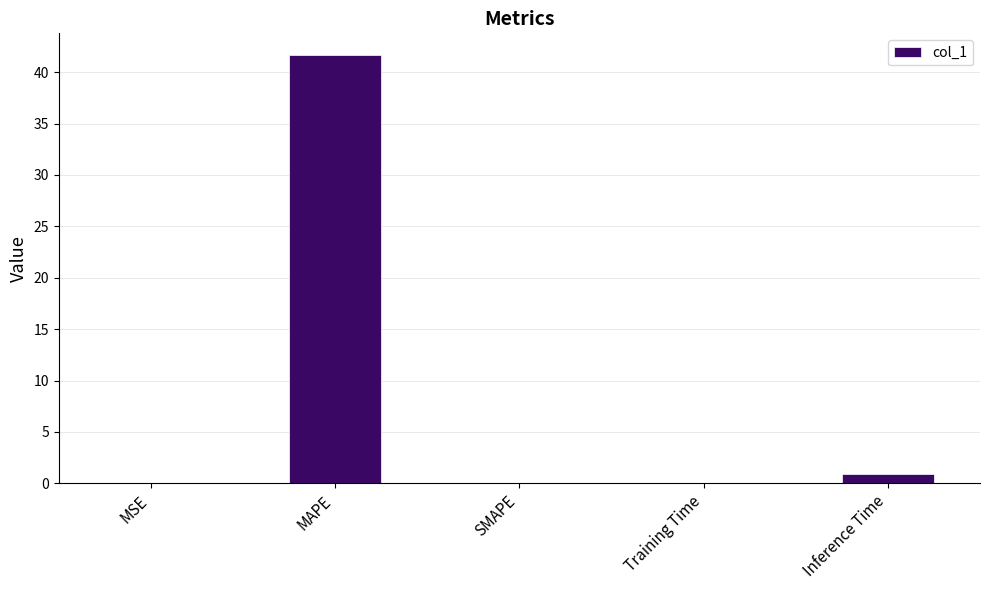

What is the maximum value shown in the chart?

41.7